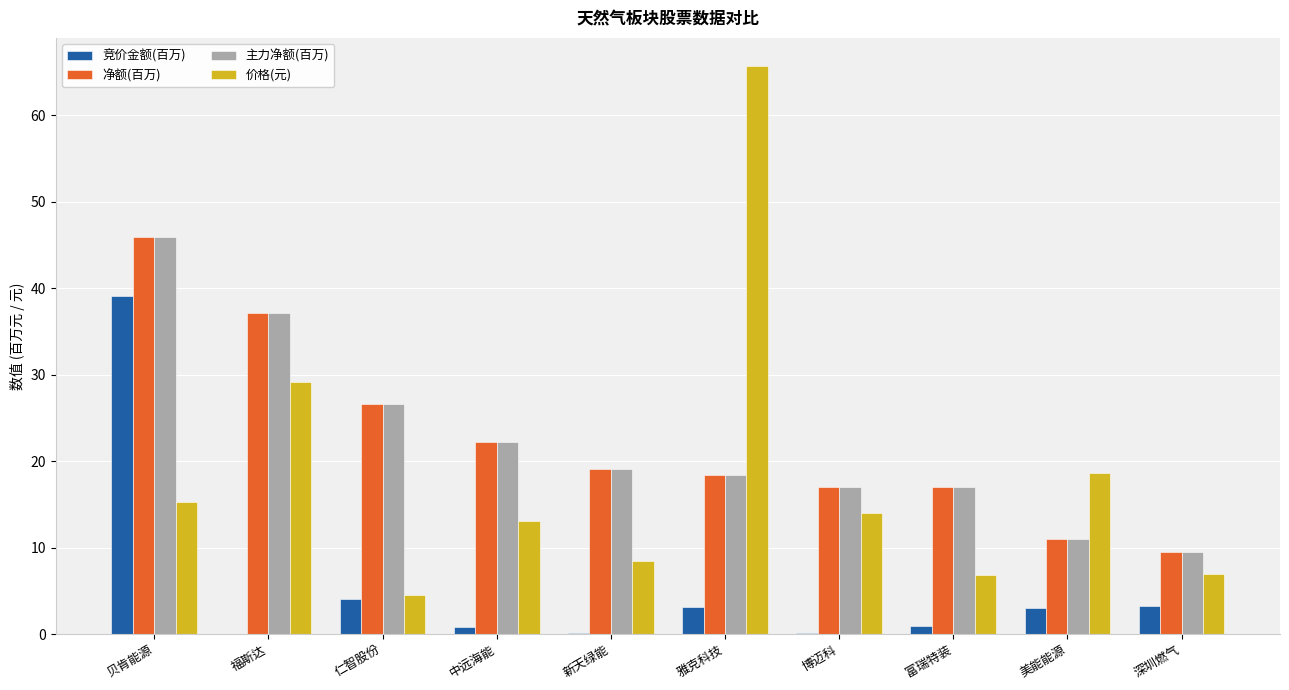

The value of 净额(百万) at 雅克科技 is 18.4. True or false?

True